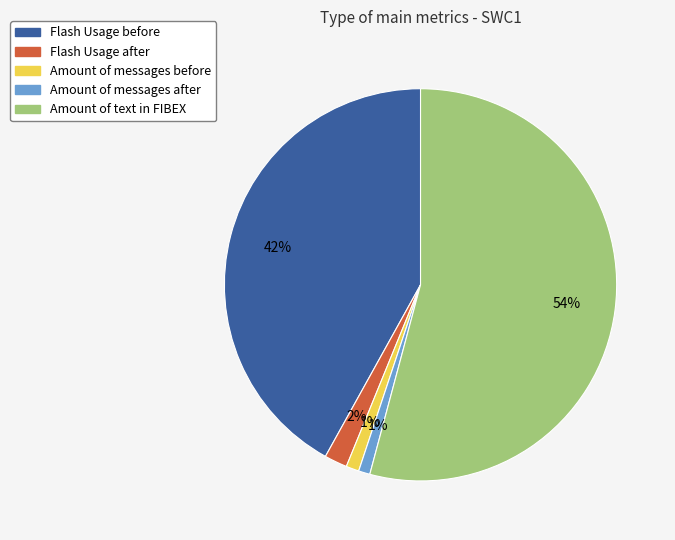

Does Amount of text in FIBEX represent more than half of the total?

Yes